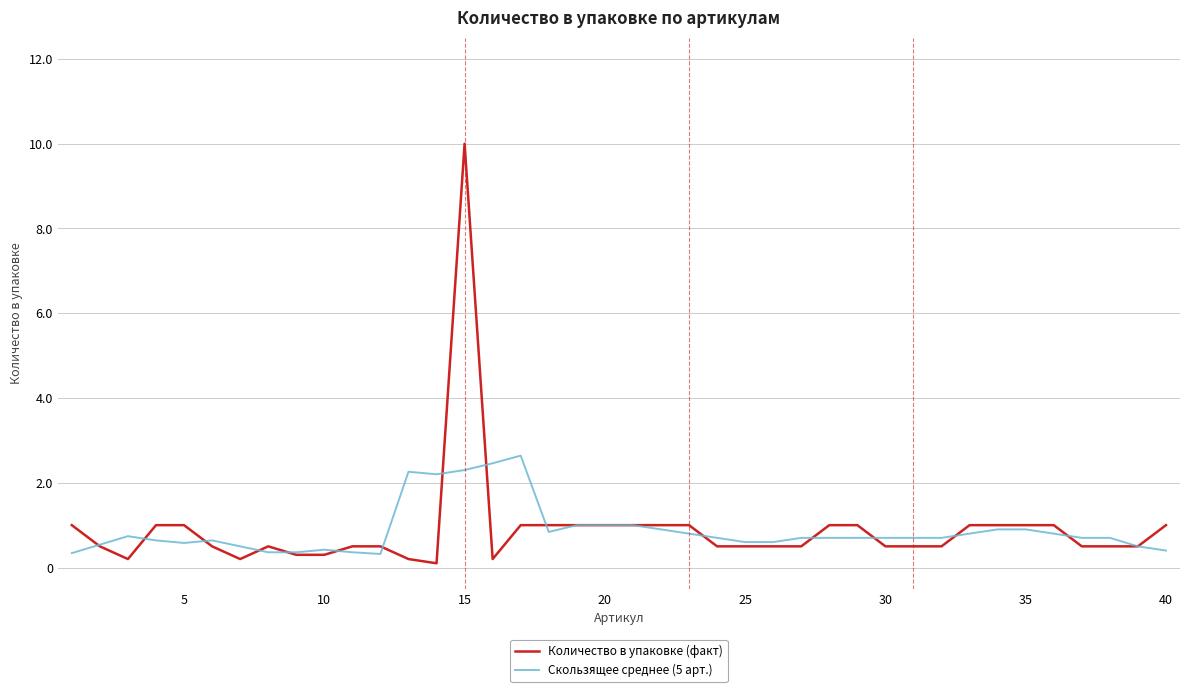

Which series has the largest range (max minus min)?

Количество в упаковке (факт)